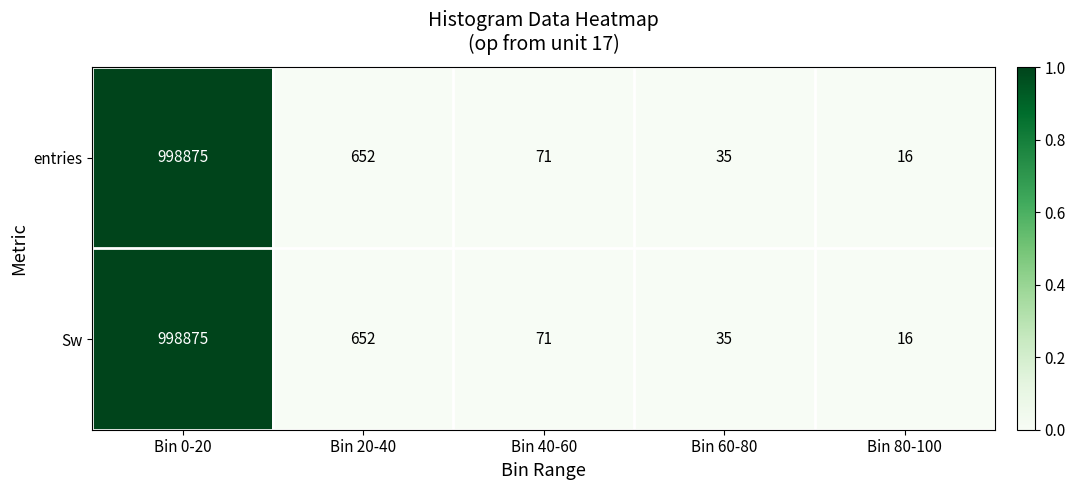

List the labels in order of entries value, largest first.

Bin 0-20, Bin 20-40, Bin 40-60, Bin 60-80, Bin 80-100